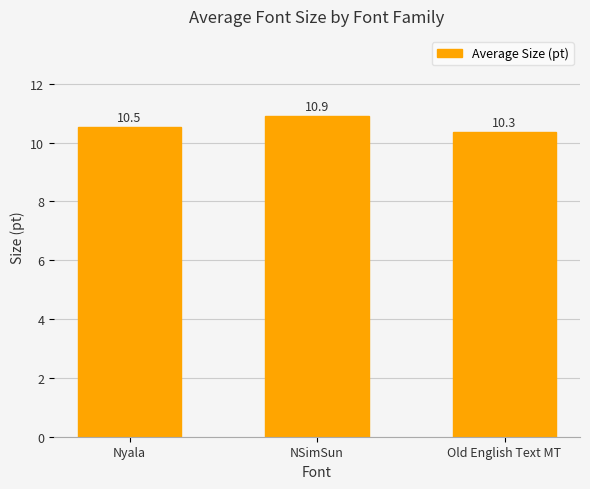

Which label corresponds to the largest value in the chart?

NSimSun